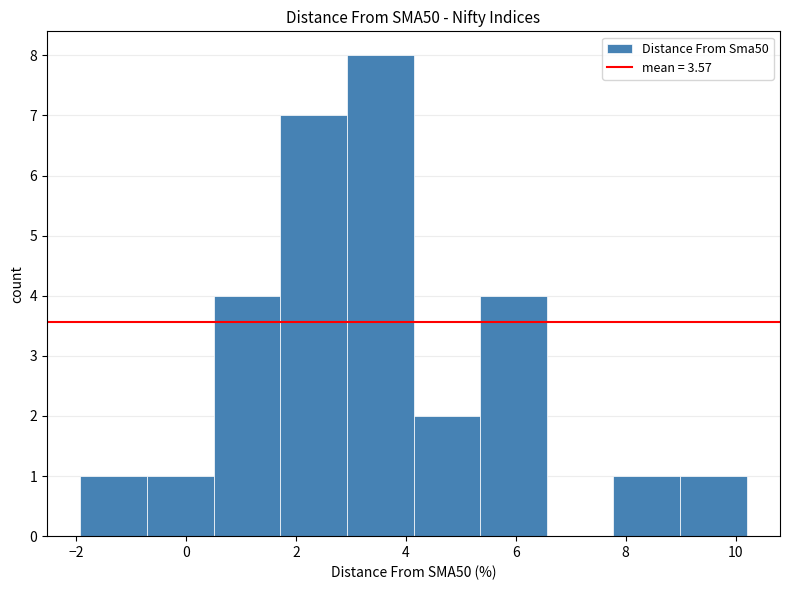

How tall is the bar that spans 3.0 to 4.2 on the x-axis? Neither the bar edges nor the heights are printed on the chart, so give them approximately, as read against the axes.

8